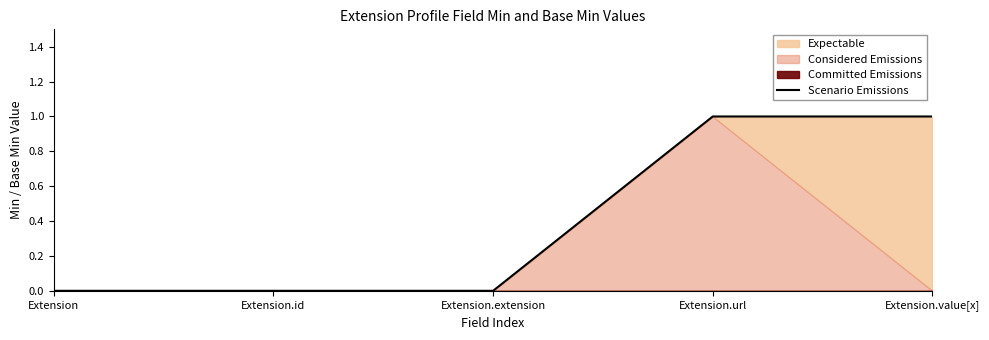

What is the label of the 5th point from the left?

Extension.value[x]